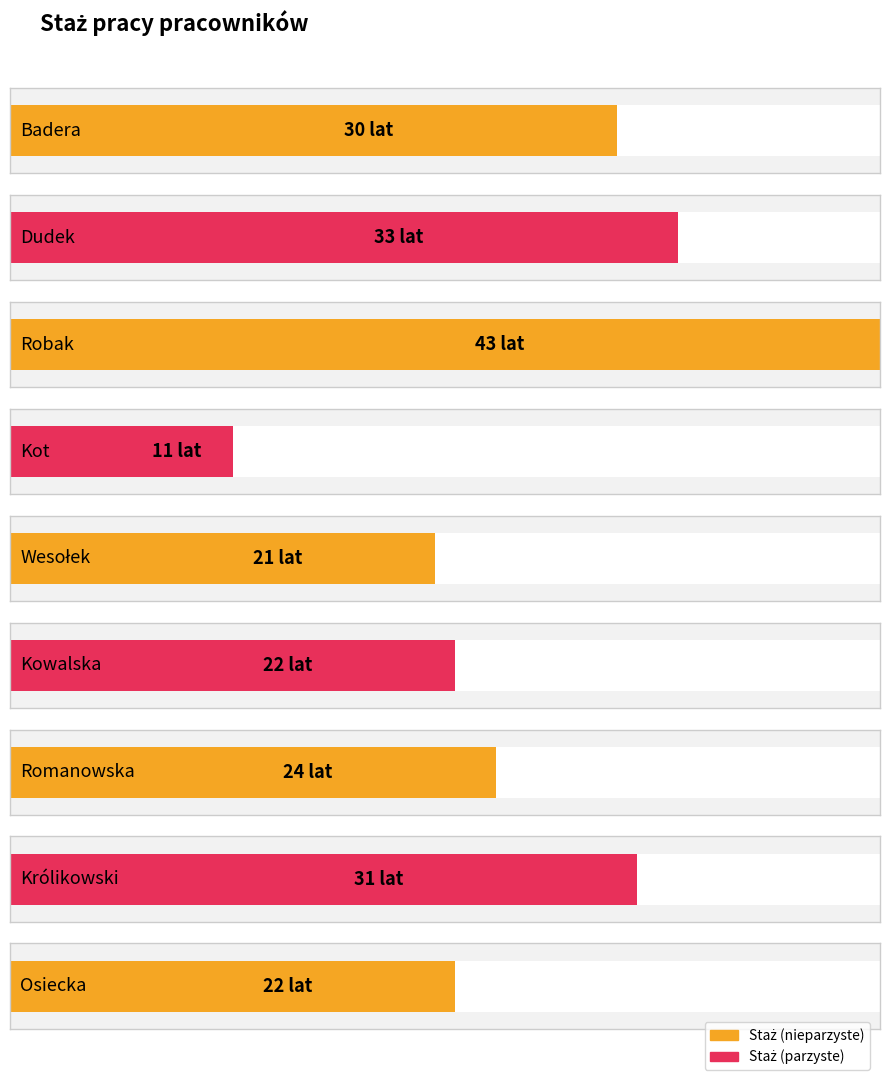

What is the sum of all values?

237